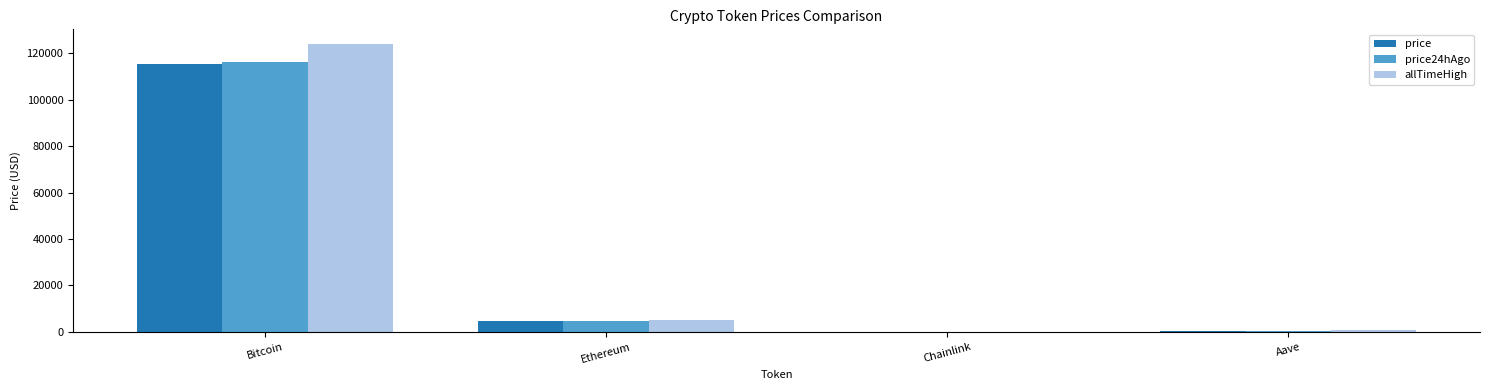

How many data points in price24hAgo are above 4631?

2